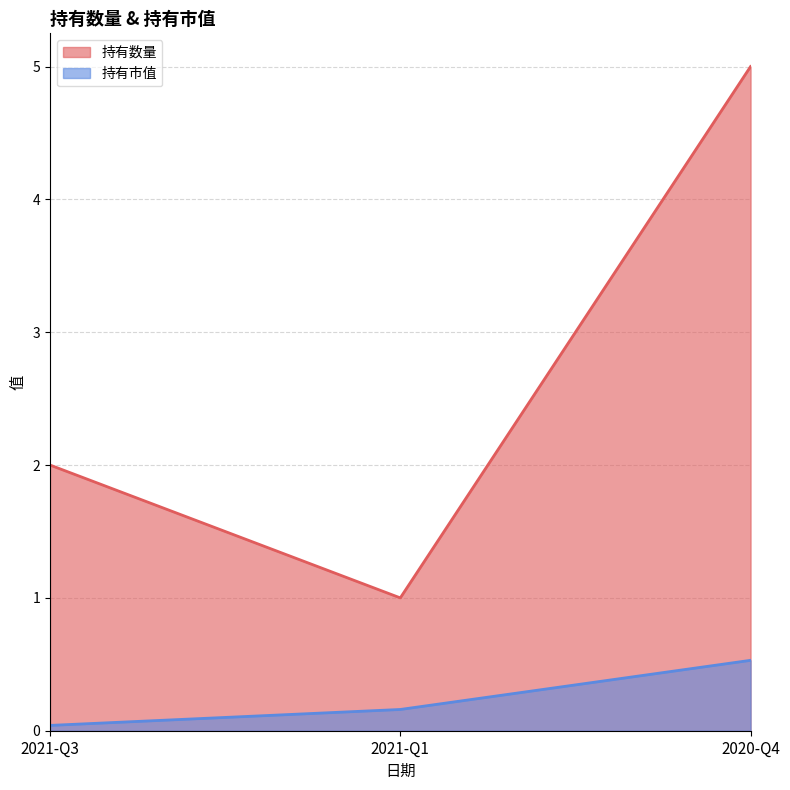

What are all the series names shown in the legend?

持有数量, 持有市值